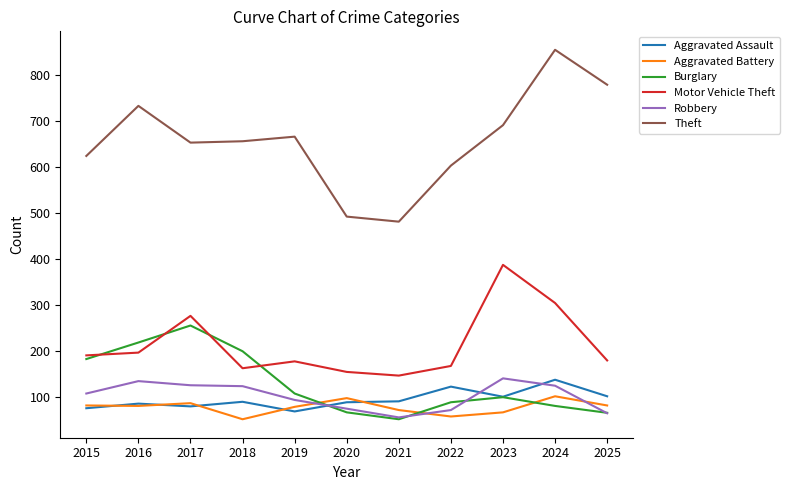

After their last crossing, which series has the higher values: Aggravated Battery or Aggravated Assault?

Aggravated Assault